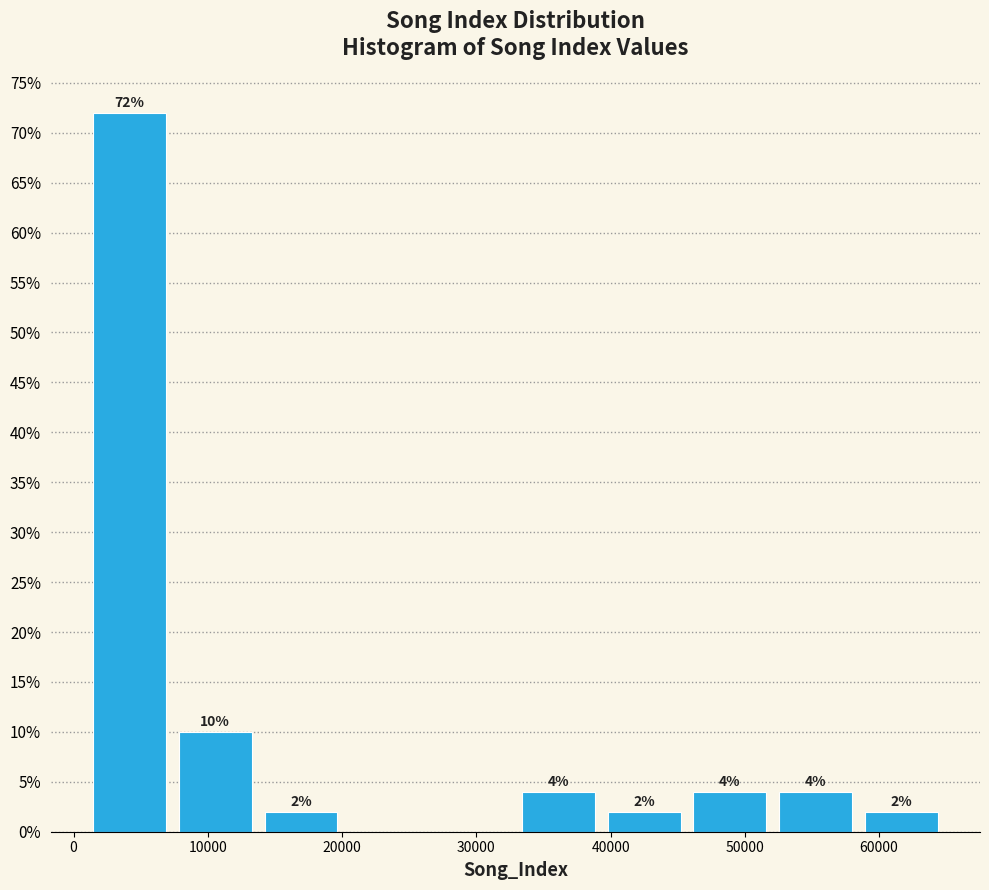

Which range on the x-axis has the tallest bar?

1000 to 7000